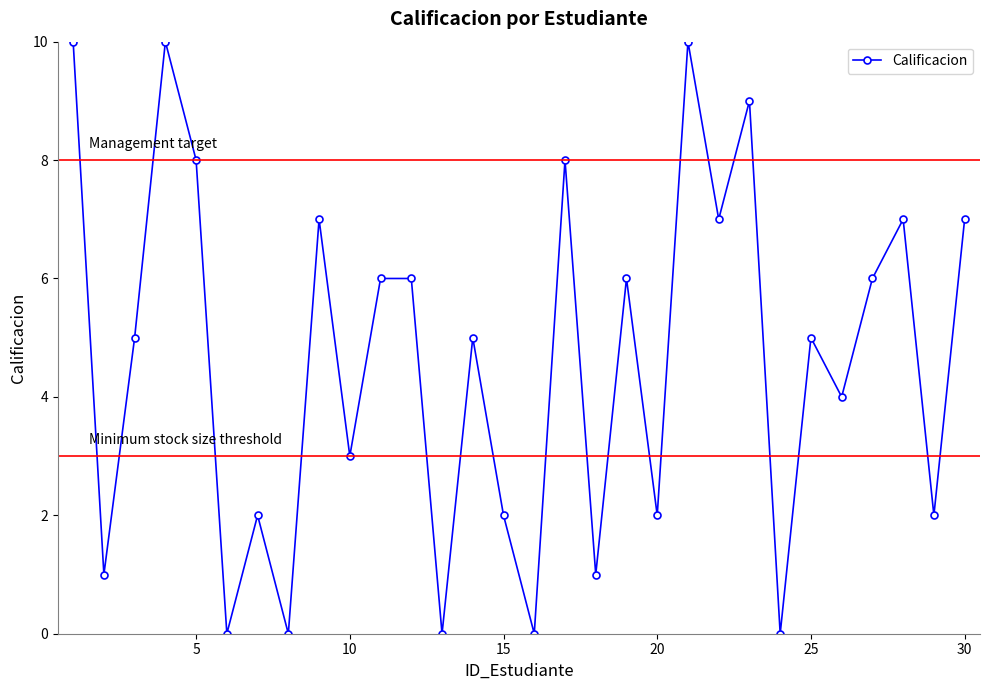

How many series are shown in this chart?

1